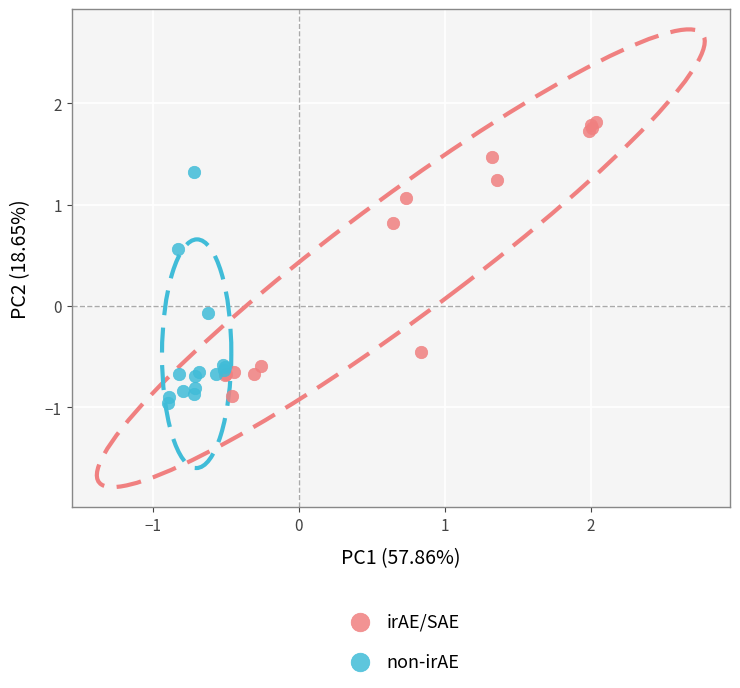

Which series has the widest spread of Y values?

irAE/SAE